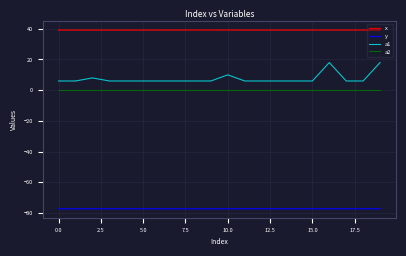

What is the lowest value of the a1 series?

6.0